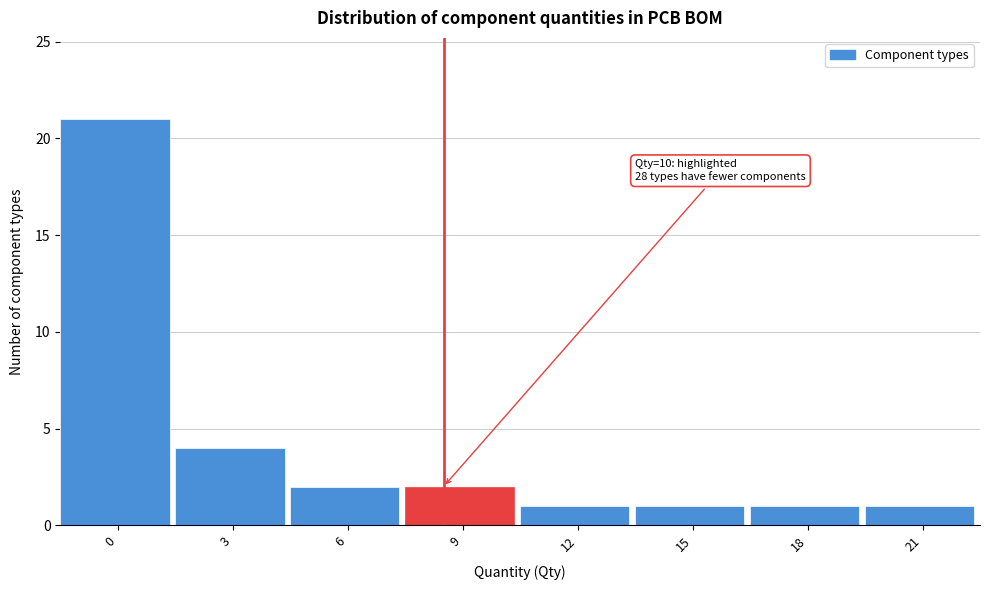

Reading right to left, transcribe all the data shown in this chart.

1	1	1	1	2	2	4	21